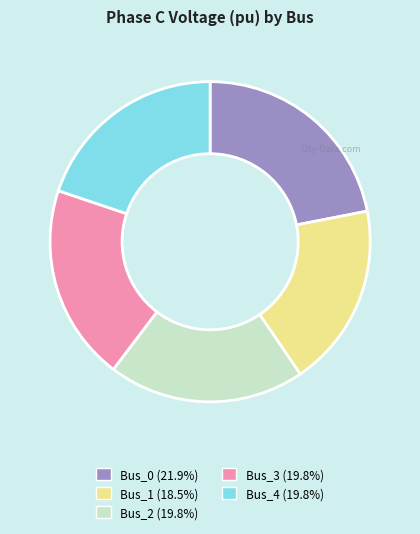

Is Bus_0 the majority of the pie?

No